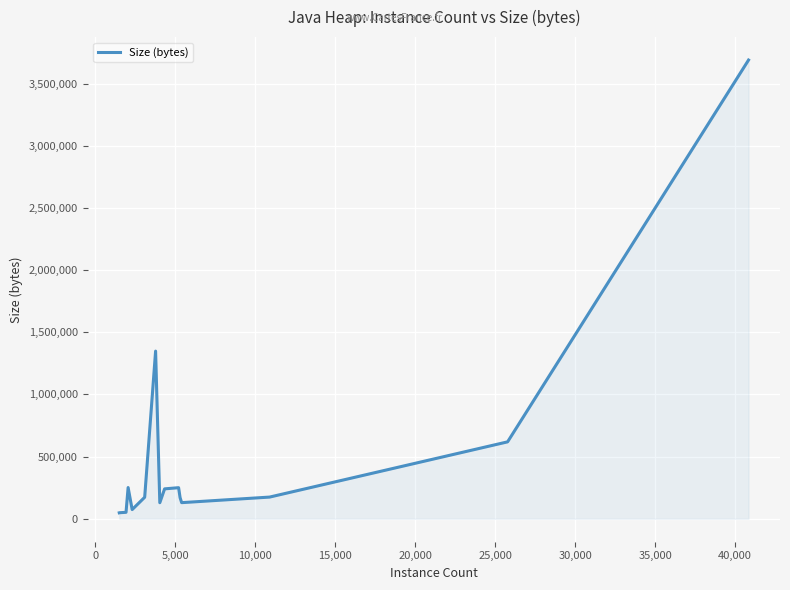

What is the maximum value shown in the chart?

3689848